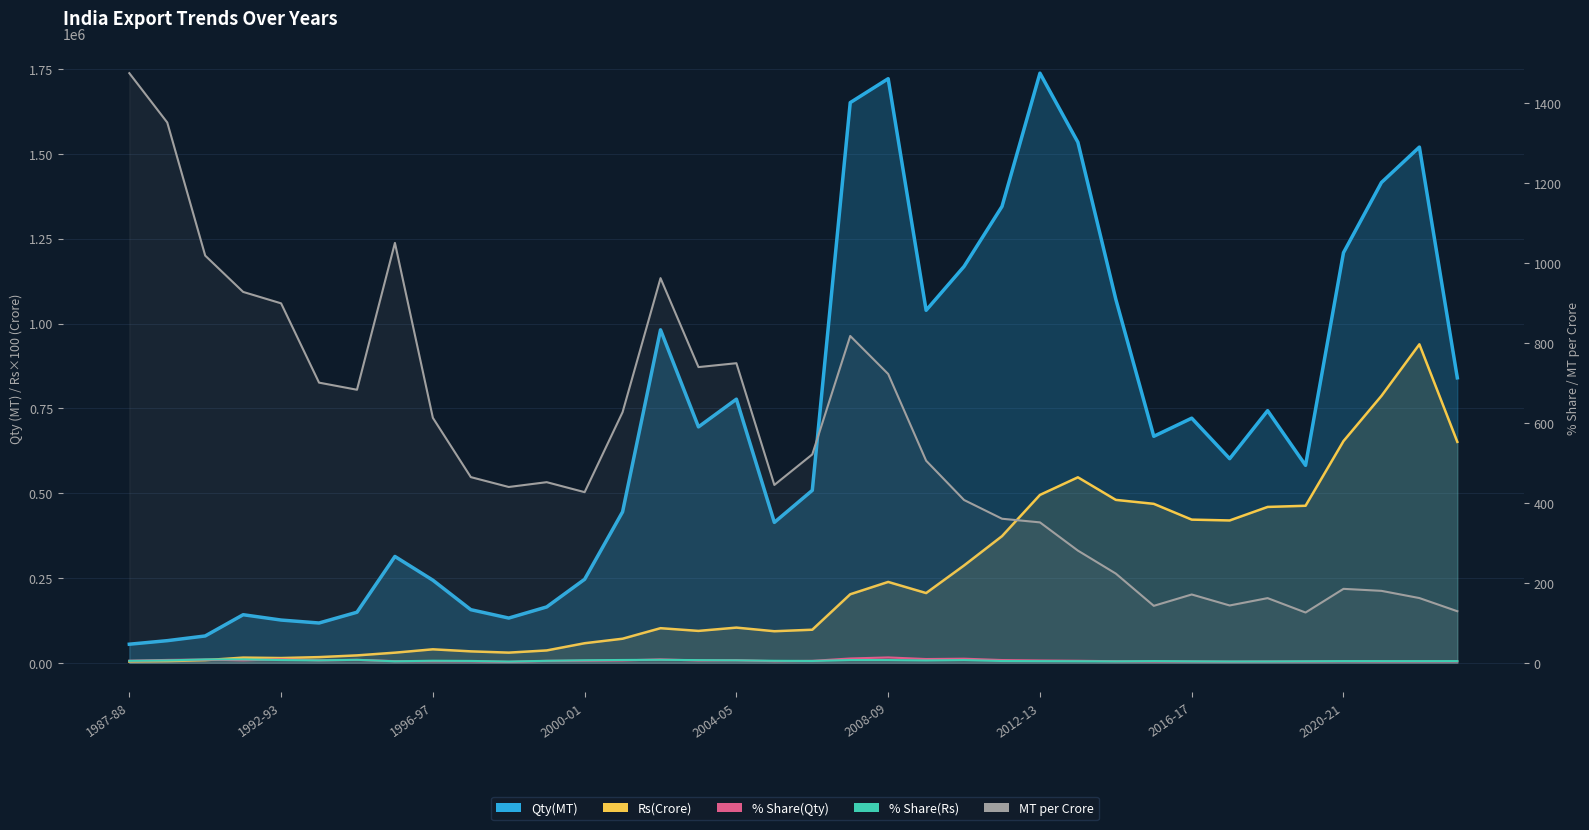

What position from the right is 34?

2